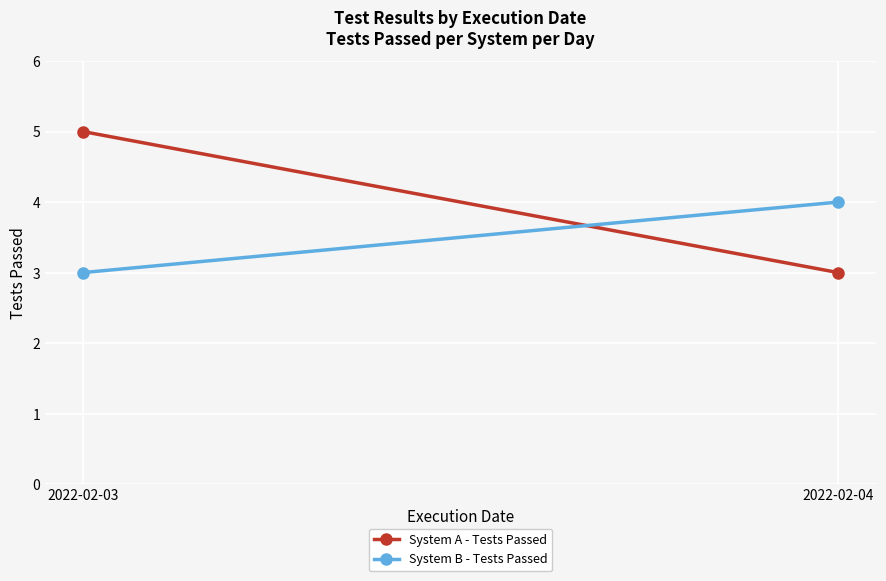

Reading left to right, transcribe all the data shown in this chart.

System A - Tests Passed: 2022-02-03=5	2022-02-04=3
System B - Tests Passed: 2022-02-03=3	2022-02-04=4